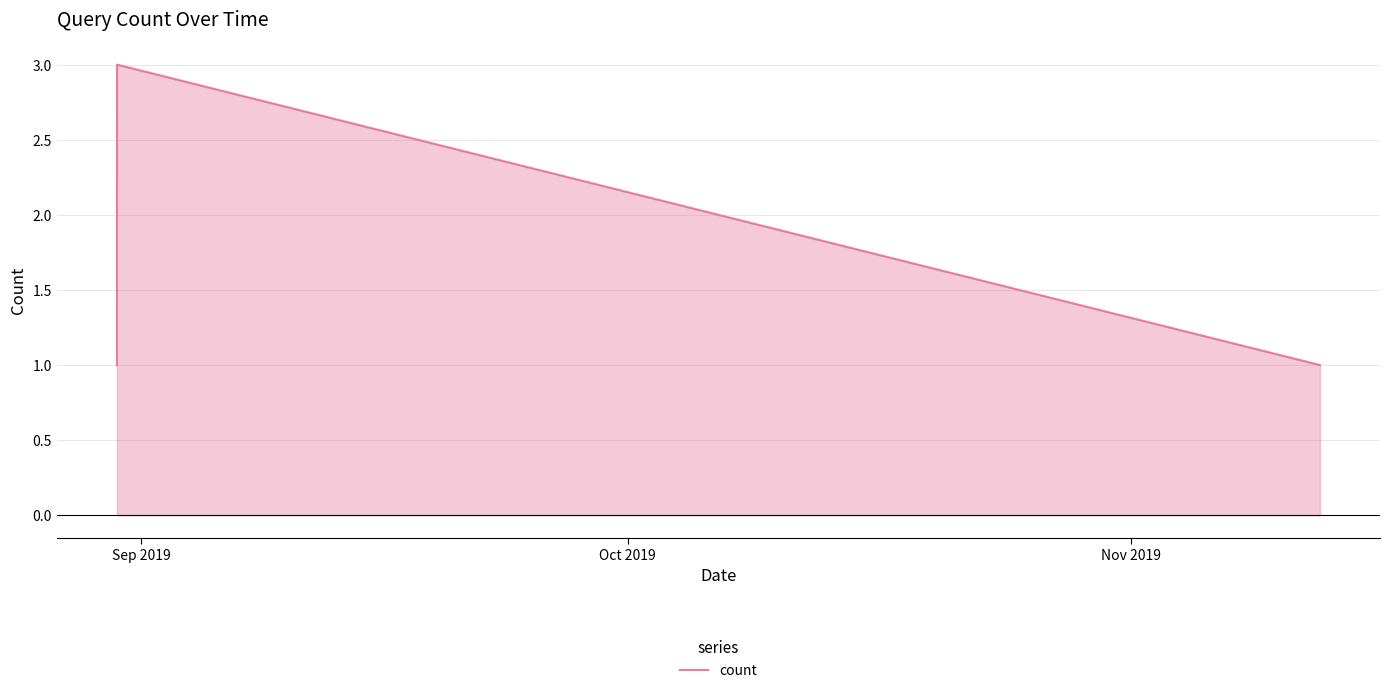

How many interior local peaks (higher than both neighbors) does the data have?

1